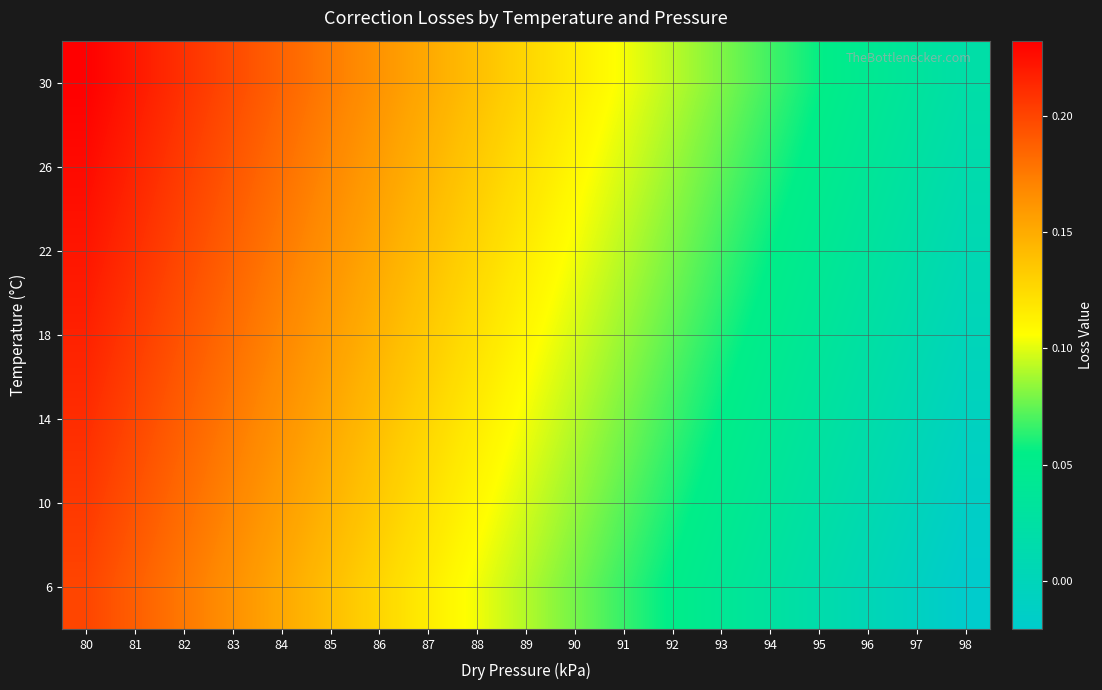

At how many categories does at least one series exceed 0?

19